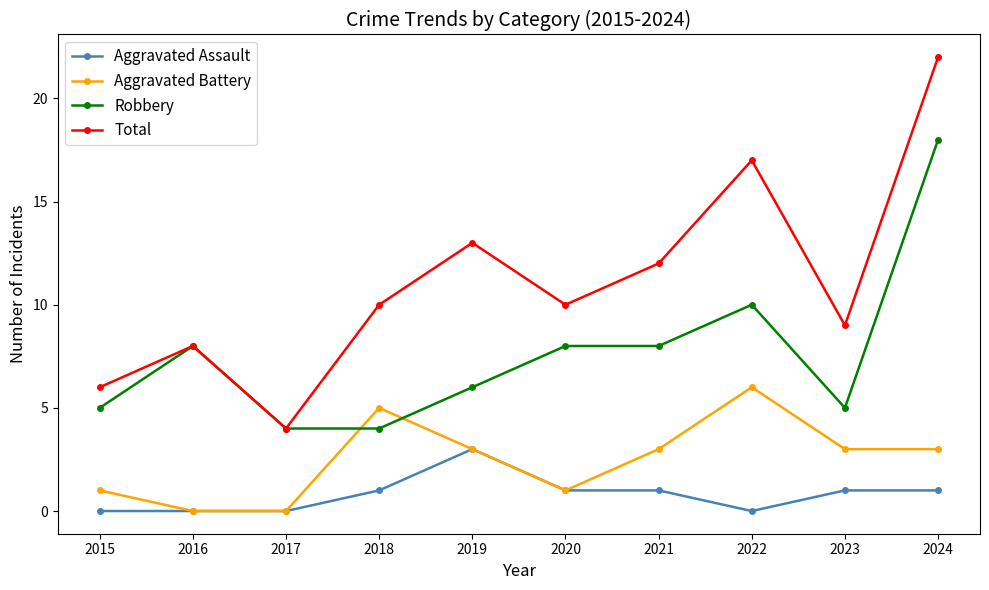

At which category is the sum across all series the highest?

2024